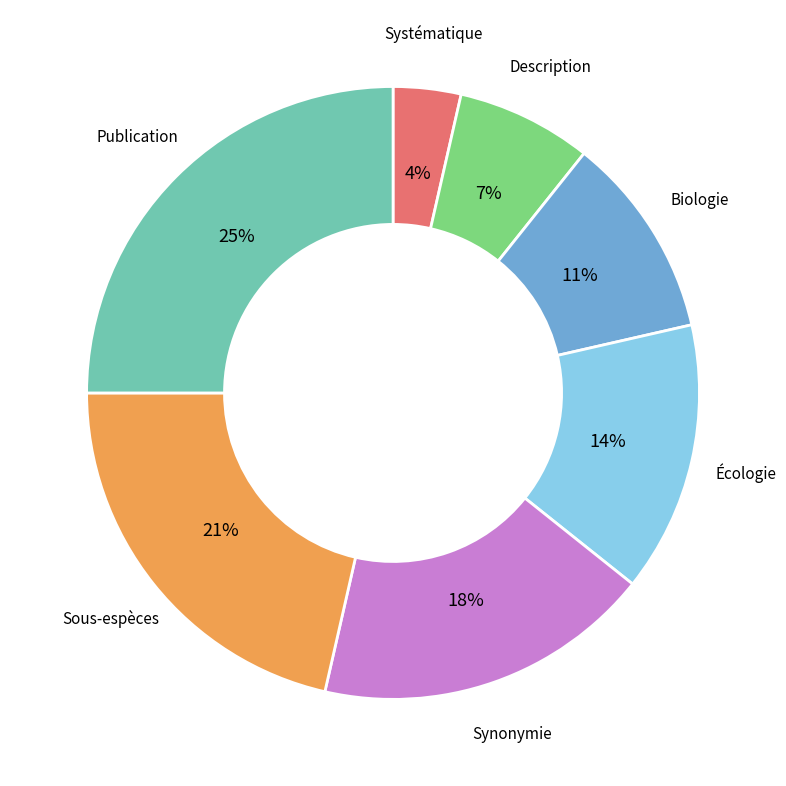

Is there a majority slice in this chart?

No